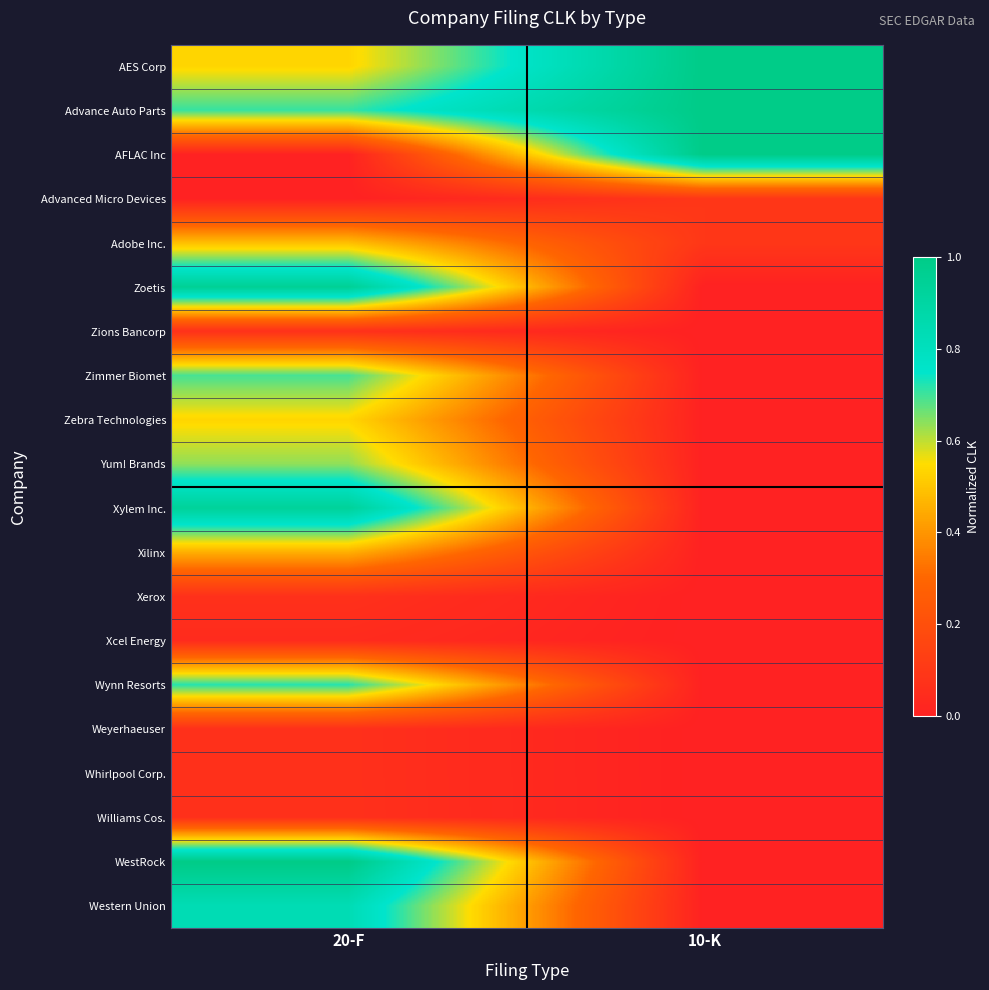

Reading right to left, what are all the values shown in this chart?

AES Corp: 10-K=1.0	20-F=0.5
Advance Auto Parts: 10-K=1.0	20-F=0.7
AFLAC Inc: 10-K=1.0	20-F=0.0
Advanced Micro Devices: 10-K=0.1	20-F=0.0
Adobe Inc.: 10-K=0.1	20-F=0.5
Zoetis: 10-K=0.0	20-F=1.0
Zions Bancorp: 10-K=0.0	20-F=0.1
Zimmer Biomet: 10-K=0.0	20-F=0.7
Zebra Technologies: 10-K=0.0	20-F=0.5
Yum! Brands: 10-K=0.0	20-F=0.6
Xylem Inc.: 10-K=0.0	20-F=0.9
Xilinx: 10-K=0.0	20-F=0.5
Xerox: 10-K=0.0	20-F=0.1
Xcel Energy: 10-K=0.0	20-F=0.0
Wynn Resorts: 10-K=0.0	20-F=0.7
Weyerhaeuser: 10-K=0.0	20-F=0.1
Whirlpool Corp.: 10-K=0.0	20-F=0.1
Williams Cos.: 10-K=0.0	20-F=0.1
WestRock: 10-K=0.0	20-F=1.0
Western Union: 10-K=0.0	20-F=0.8